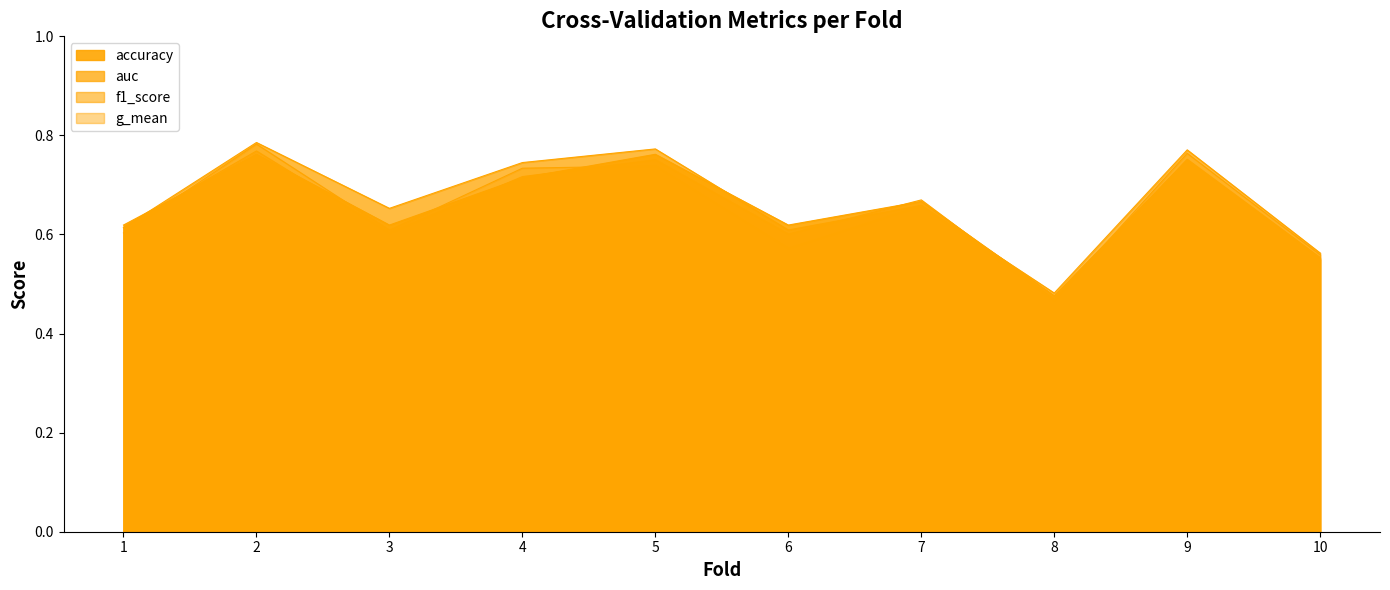

Reading right to left, list all the values displayed in this chart.

accuracy: 10=0.6	9=0.8	8=0.5	7=0.7	6=0.6	5=0.8	4=0.7	3=0.6	2=0.8	1=0.6
auc: 10=0.6	9=0.8	8=0.5	7=0.7	6=0.6	5=0.8	4=0.7	3=0.7	2=0.8	1=0.6
f1_score: 10=0.6	9=0.8	8=0.5	7=0.7	6=0.6	5=0.8	4=0.7	3=0.6	2=0.8	1=0.6
g_mean: 10=0.6	9=0.8	8=0.5	7=0.7	6=0.6	5=0.7	4=0.7	3=0.6	2=0.8	1=0.6